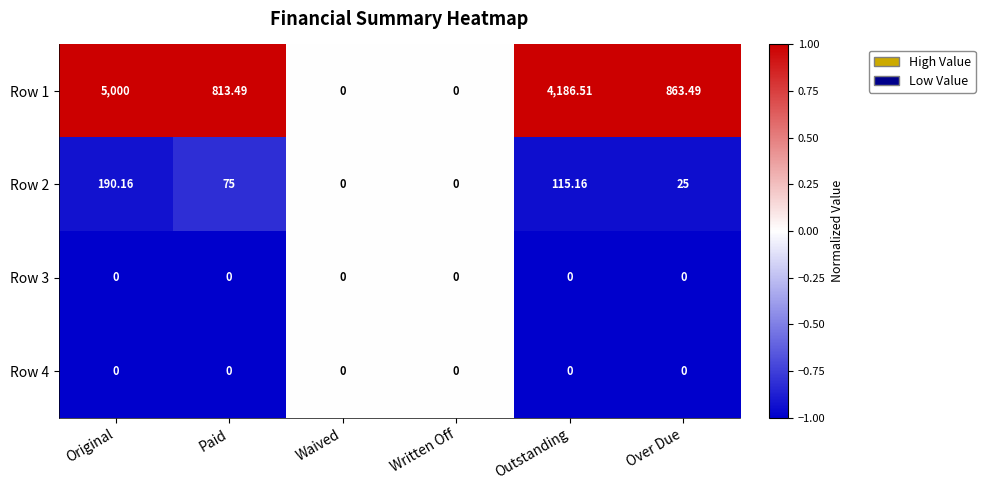

At which category is the sum across all series the highest?

Original